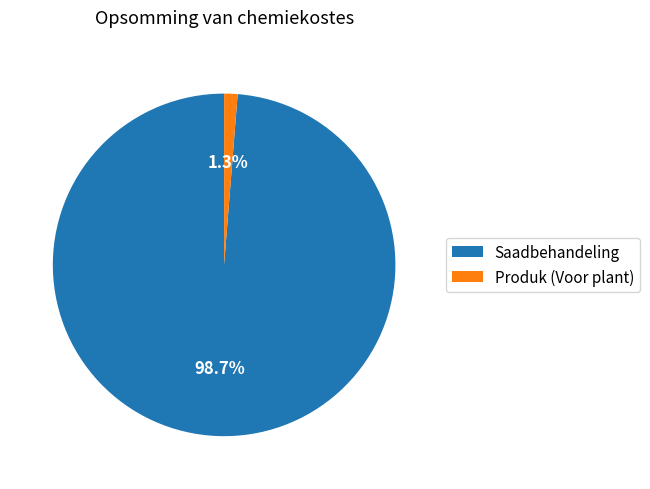

What is the majority slice?

Saadbehandeling